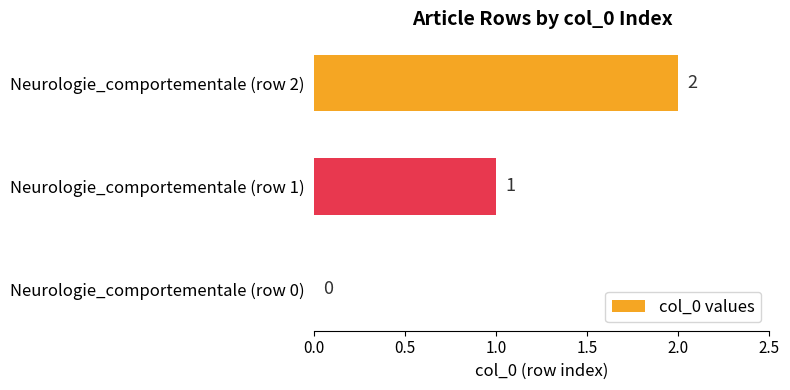

What is the change in value from Neurologie_comportementale (row 0) to Neurologie_comportementale (row 2)?

+2